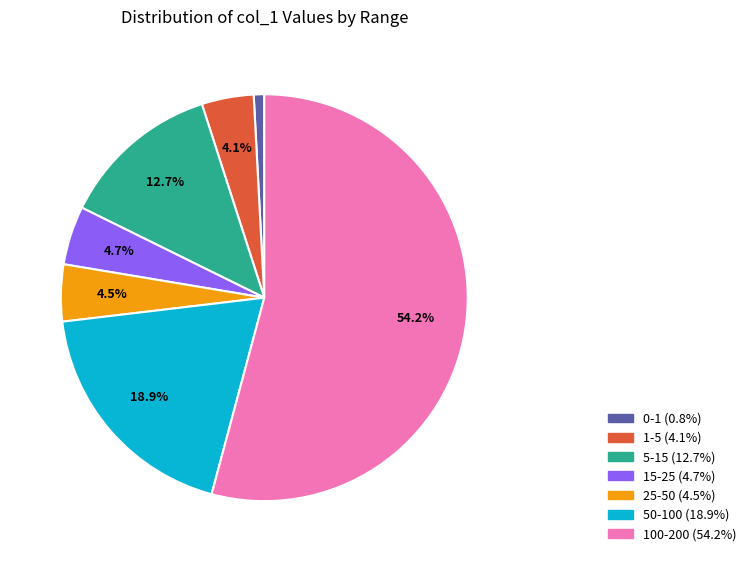

Is there any slice that represents more than half of the pie?

Yes